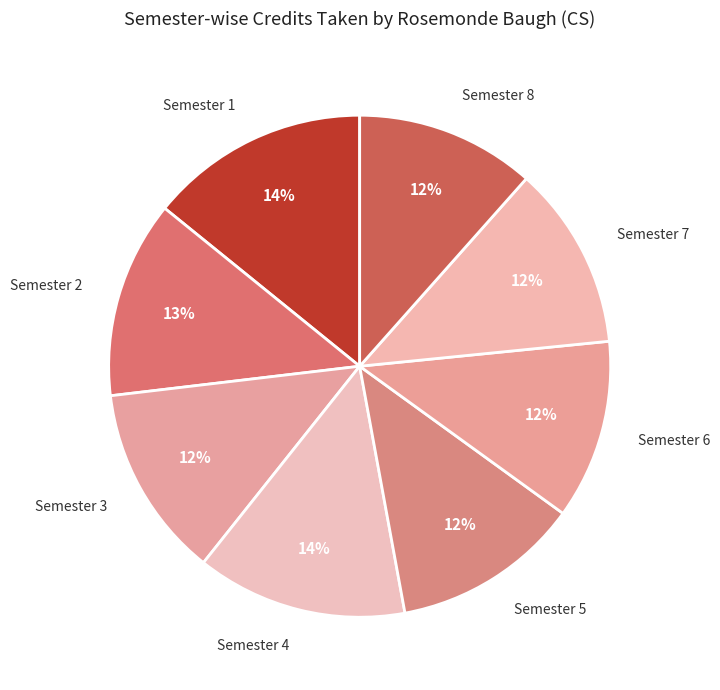

Does Semester 8 account for over 50% of the chart?

No